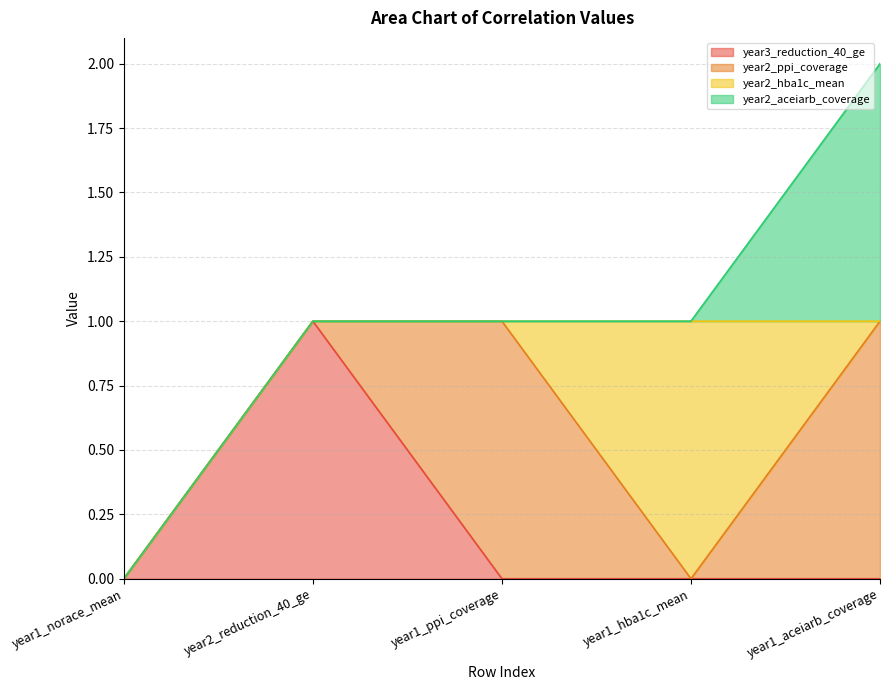

Does the chart have visible grid lines?

Yes